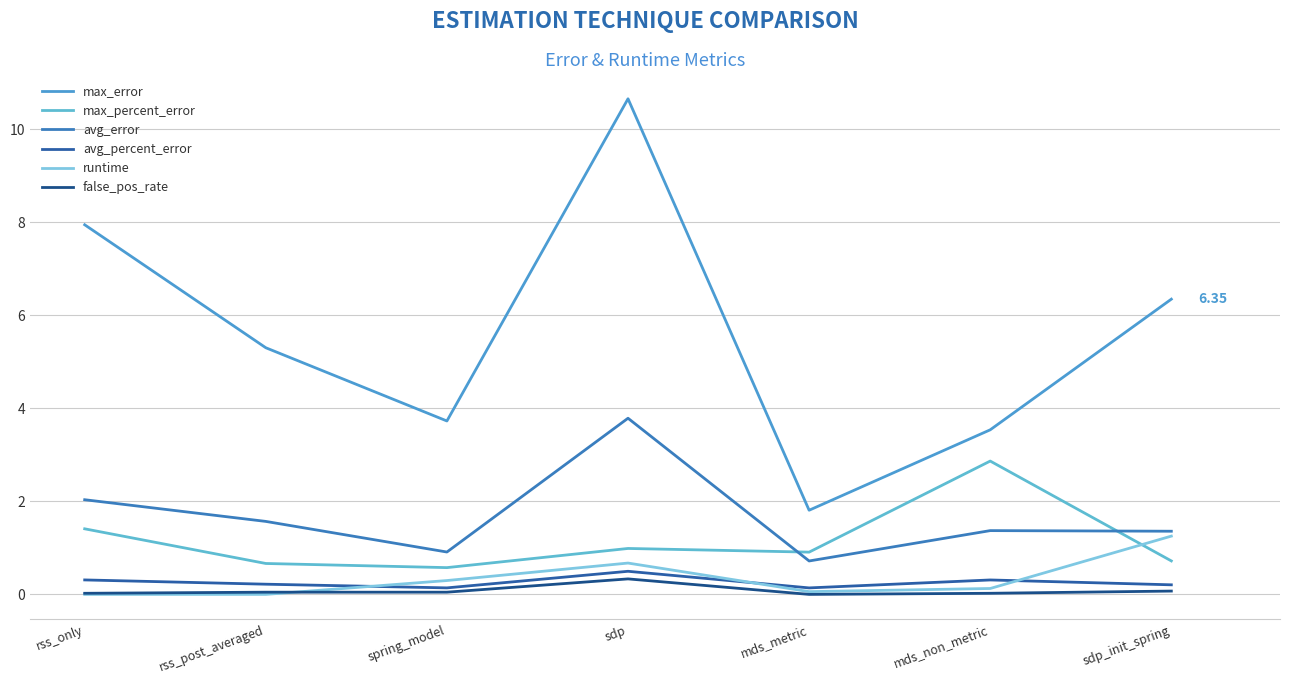

Where is the first local minimum for max_error?

spring_model